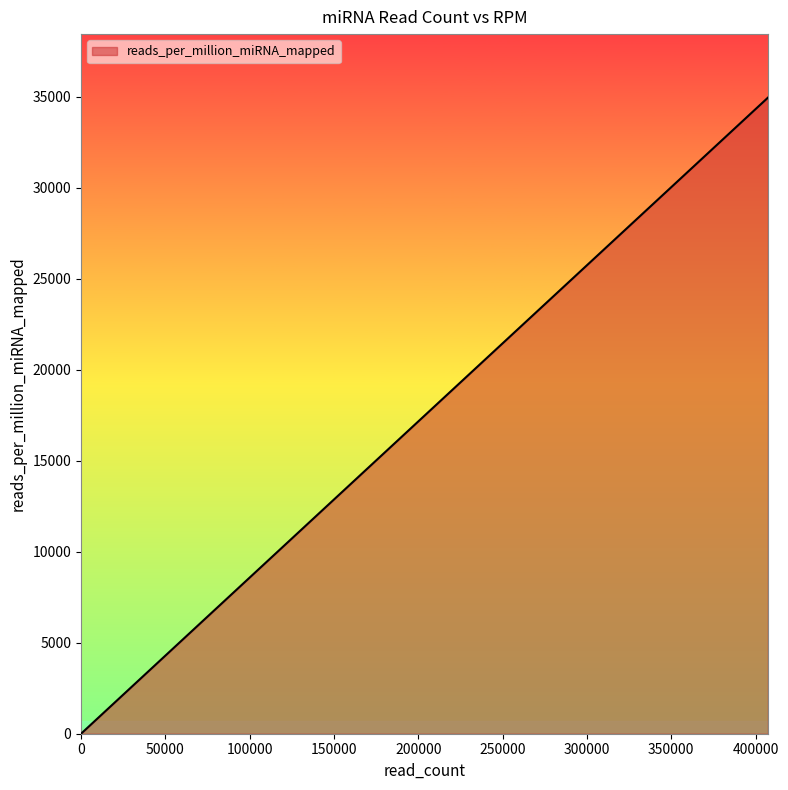

Does the chart display data point markers on the line(s)?

No